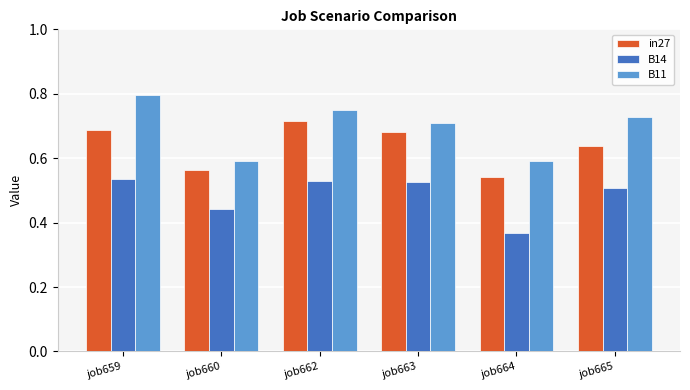

What is the total value across all series at job664?

1.5